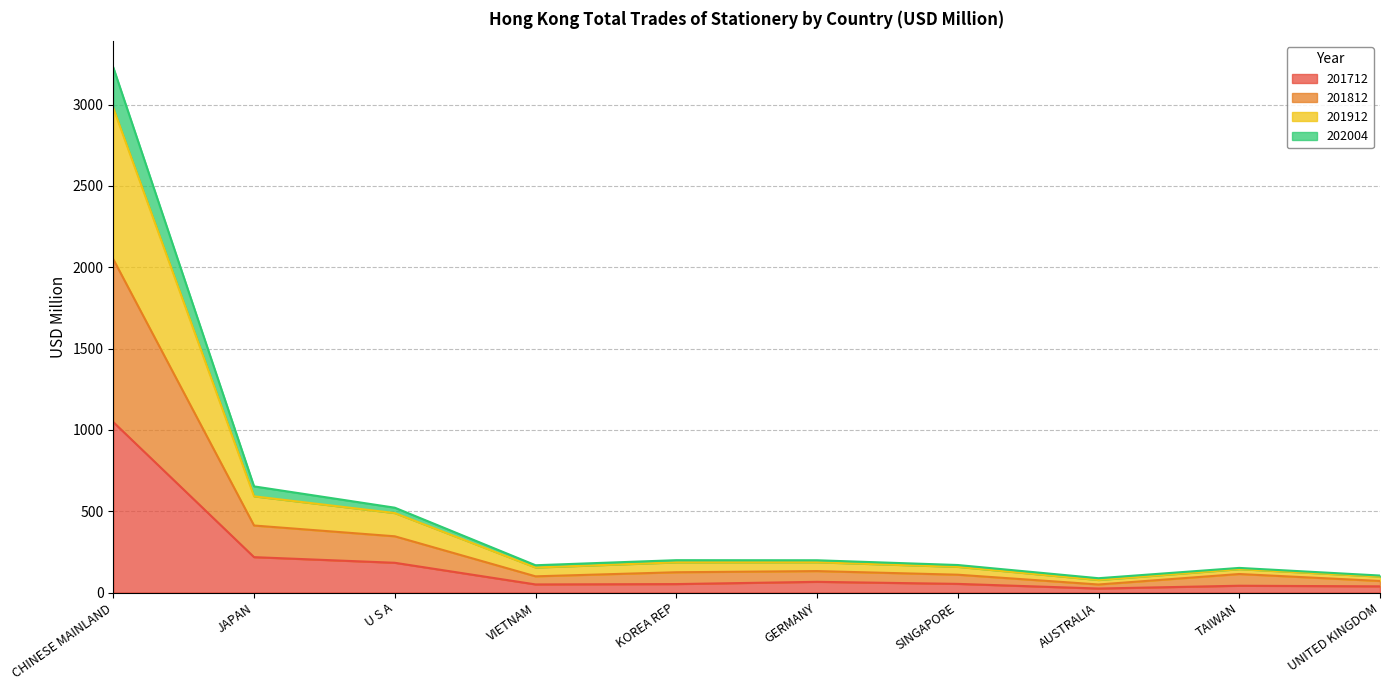

At which category is the sum across all series the highest?

CHINESE MAINLAND